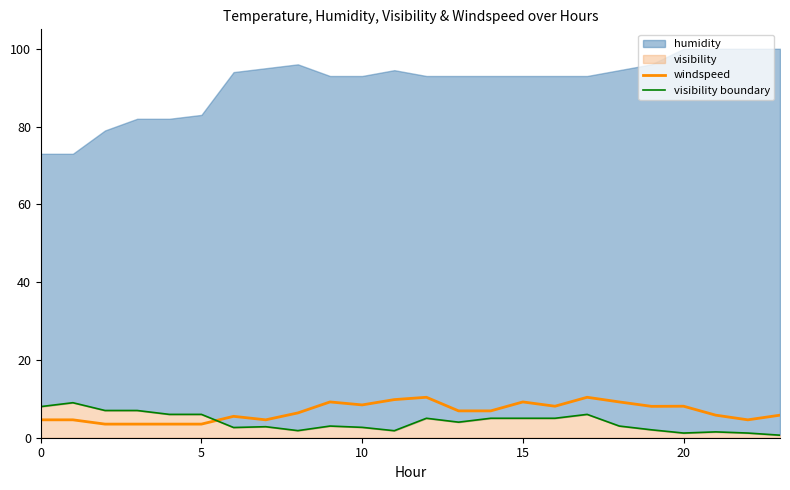

In windspeed, how many points are higher than both neighbors (excluding endpoints)?

6